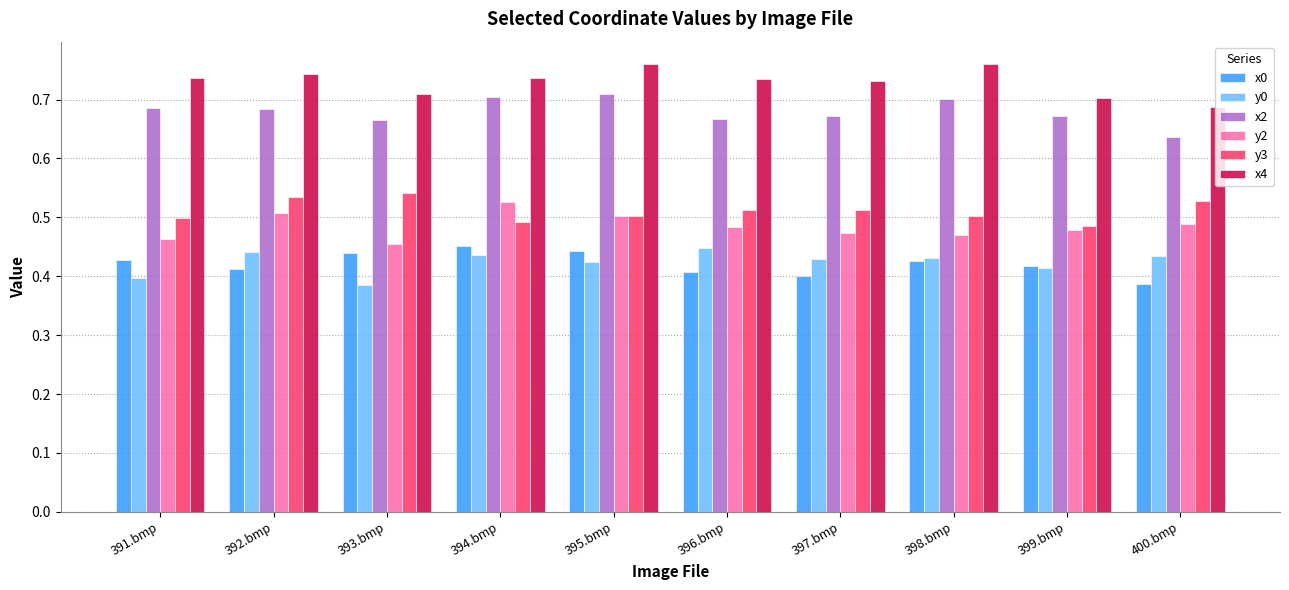

Which series has the largest total across all categories?

x4